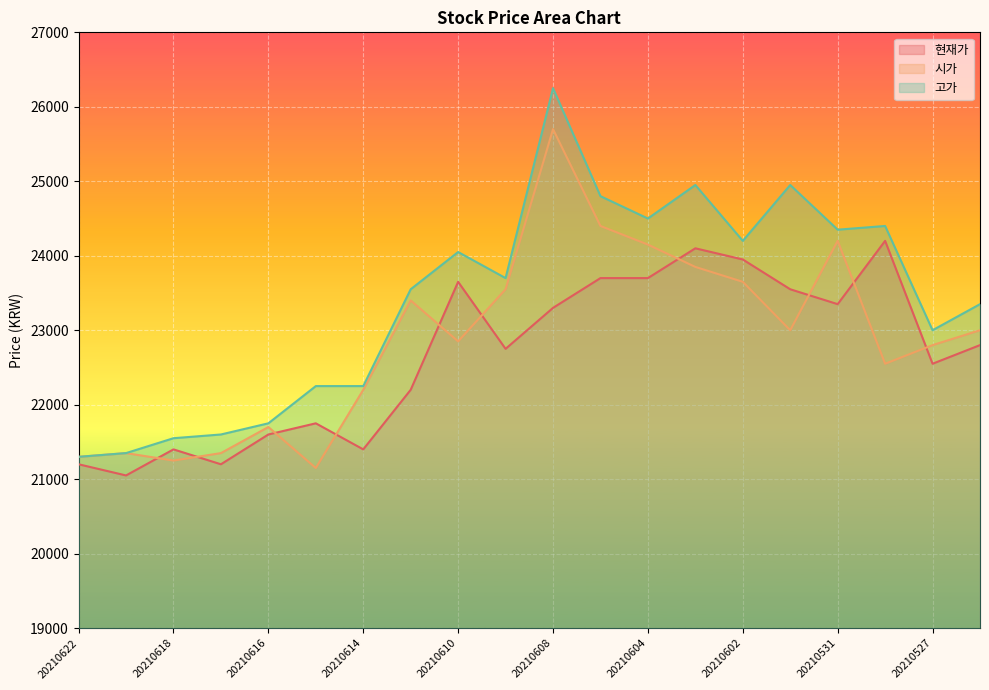

At which category does the chart reach its minimum across all series?

20210621